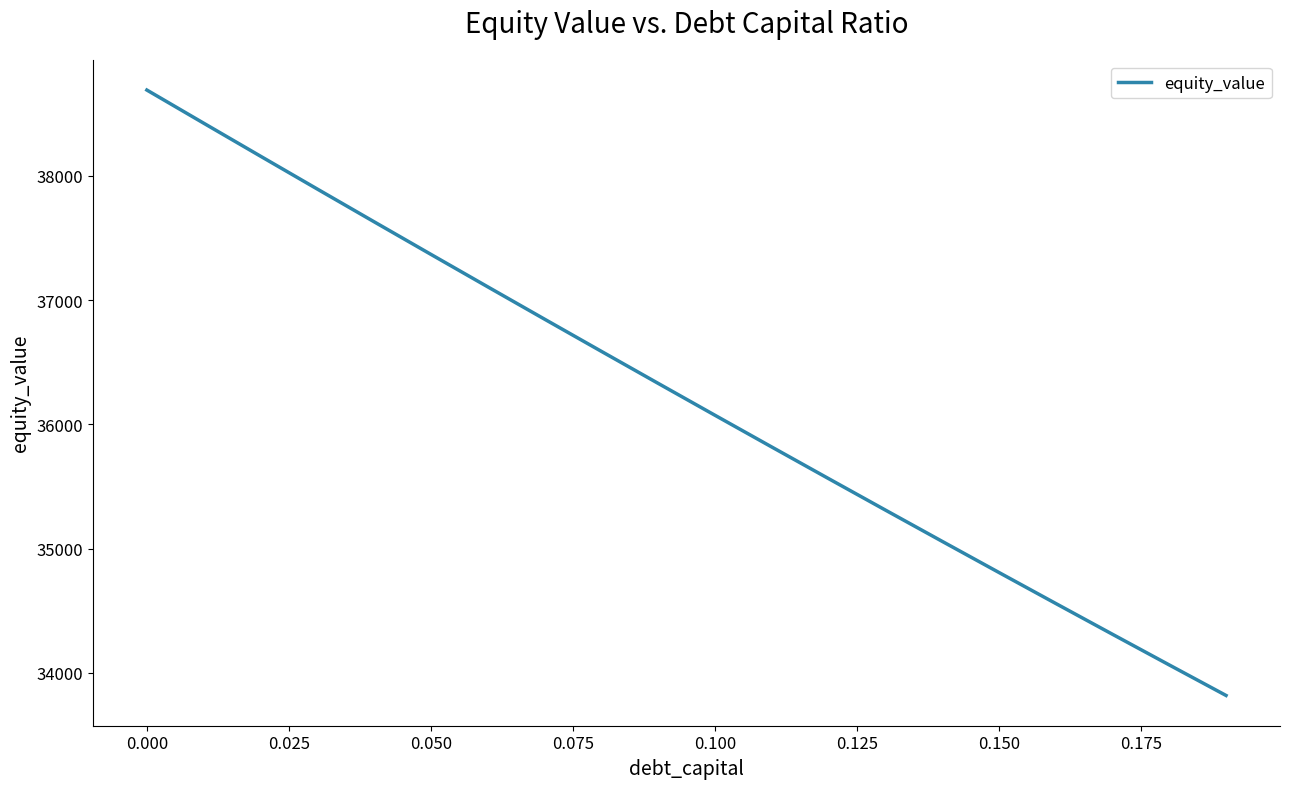

What is the difference between the maximum and minimum values?

4872.6